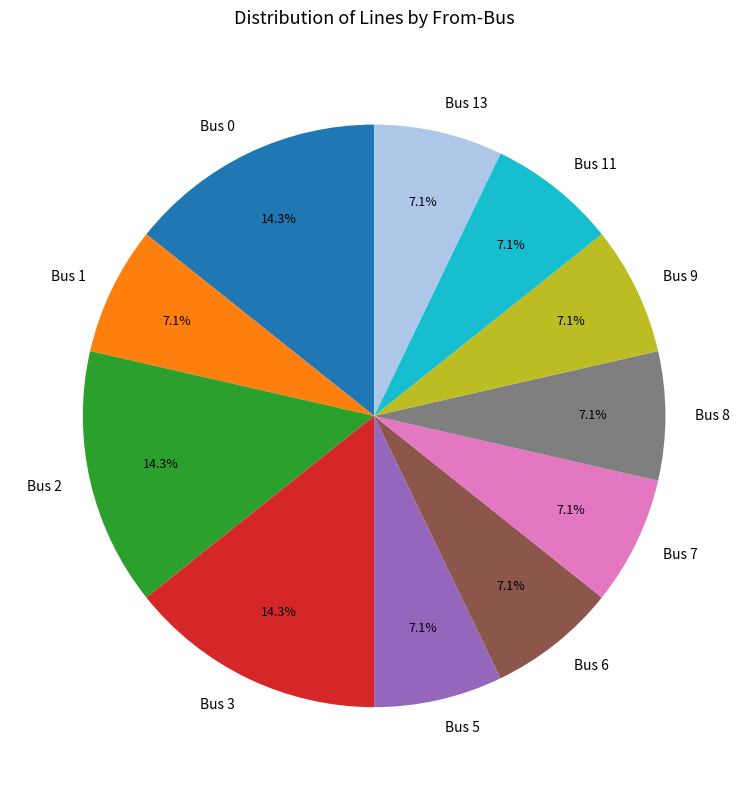

To the nearest percent, what is the difference between the largest and smallest slice percentages?

7%